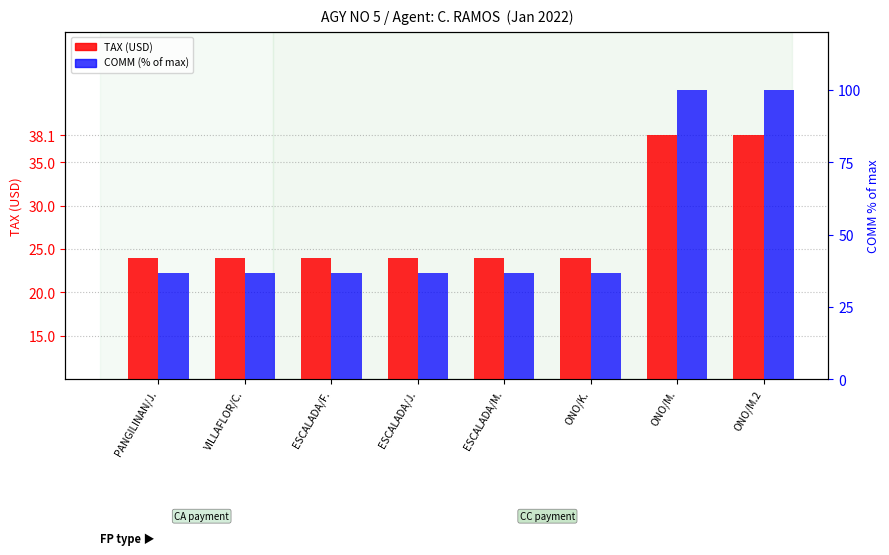

Which series has the largest total across all categories?

COMM (scaled %)